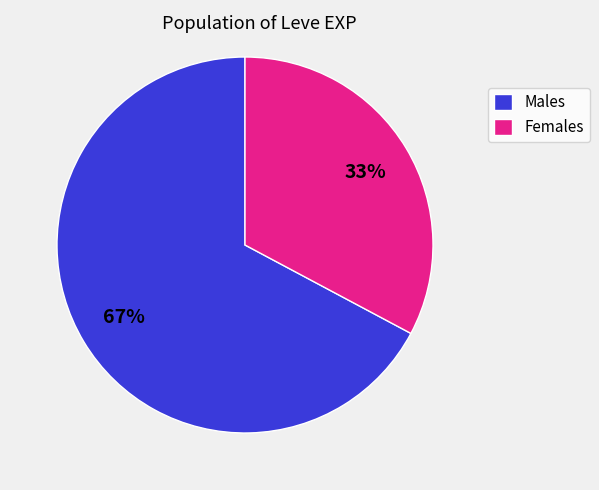

What is the smallest slice in the pie chart?

Females